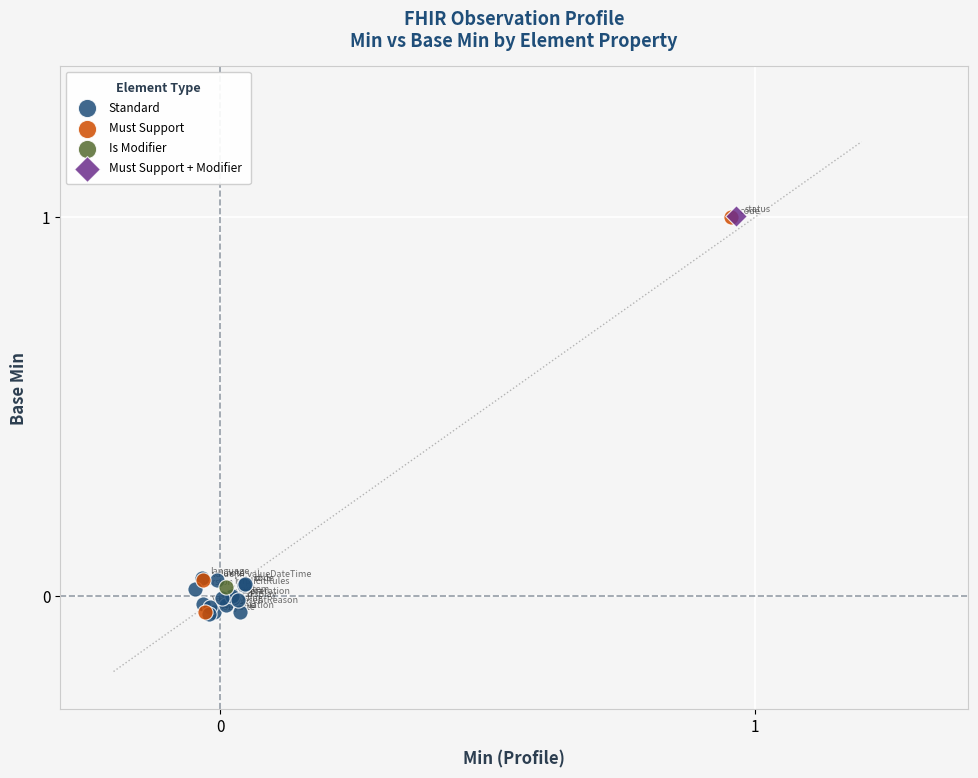

What are all the series names shown in the legend?

Standard, Must Support, Is Modifier, Must Support + Modifier